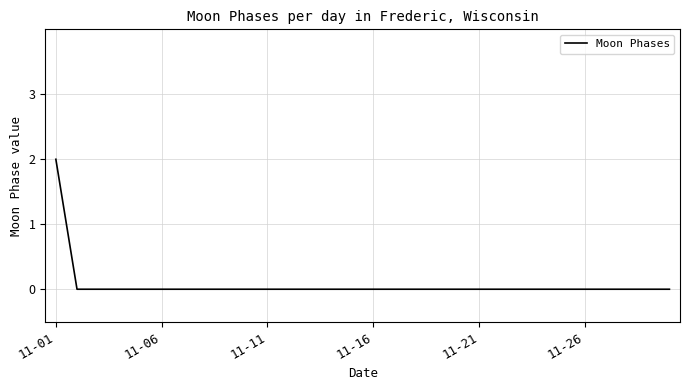

How many lines are shown in the chart?

1